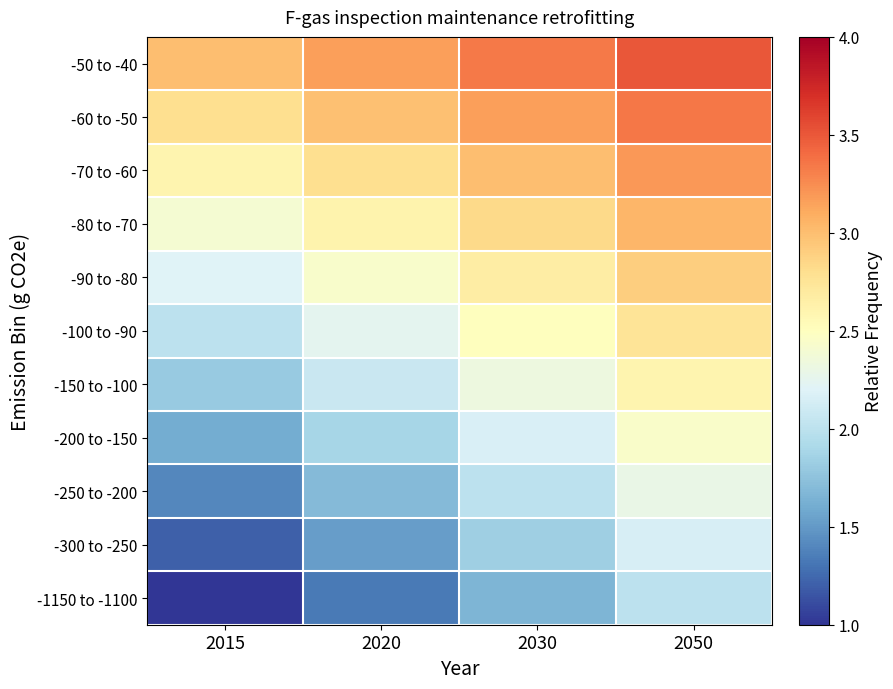

Reading left to right, list all the values displayed in this chart.

-50 to -40: 2015=3.0	2020=3.2	2030=3.3	2050=3.5
-60 to -50: 2015=2.8	2020=3.0	2030=3.2	2050=3.3
-70 to -60: 2015=2.6	2020=2.8	2030=3.0	2050=3.2
-80 to -70: 2015=2.4	2020=2.6	2030=2.8	2050=3.0
-90 to -80: 2015=2.2	2020=2.4	2030=2.7	2050=2.9
-100 to -90: 2015=2.0	2020=2.2	2030=2.5	2050=2.8
-150 to -100: 2015=1.8	2020=2.1	2030=2.3	2050=2.6
-200 to -150: 2015=1.6	2020=1.9	2030=2.2	2050=2.5
-250 to -200: 2015=1.4	2020=1.7	2030=2.0	2050=2.3
-300 to -250: 2015=1.2	2020=1.5	2030=1.8	2050=2.1
-1150 to -1100: 2015=1.0	2020=1.3	2030=1.7	2050=2.0